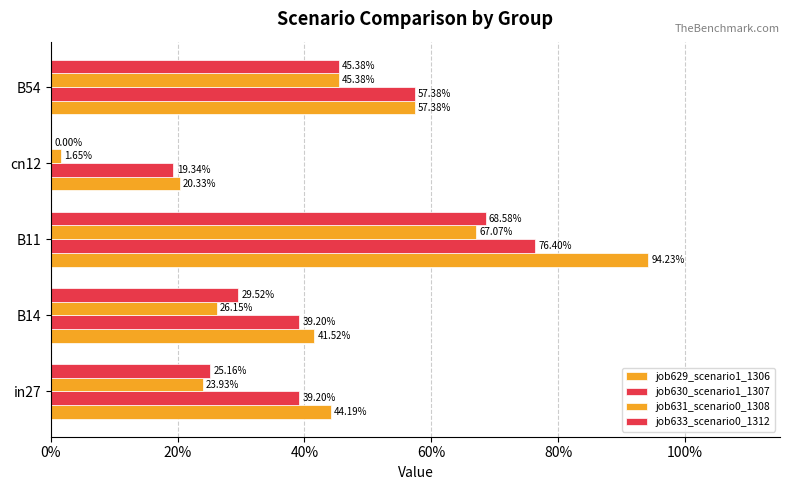

Which series has the largest total across all categories?

job629_scenario1_1306